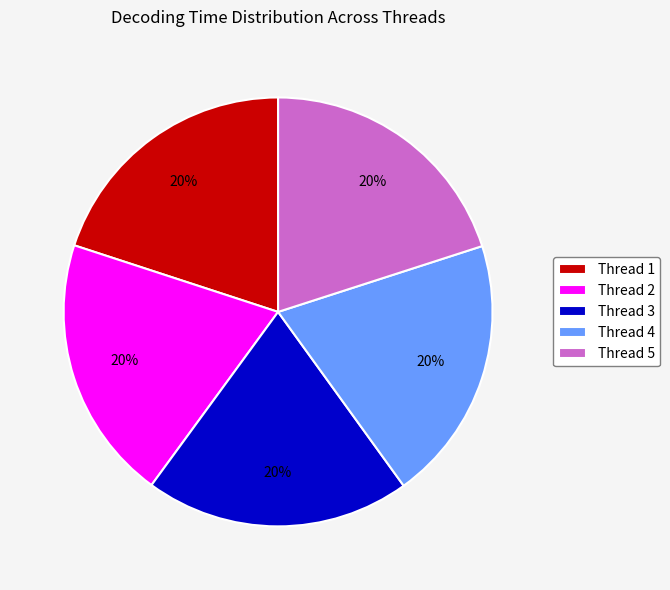

Do Thread 3 and Thread 5 together represent more than half of the pie?

No